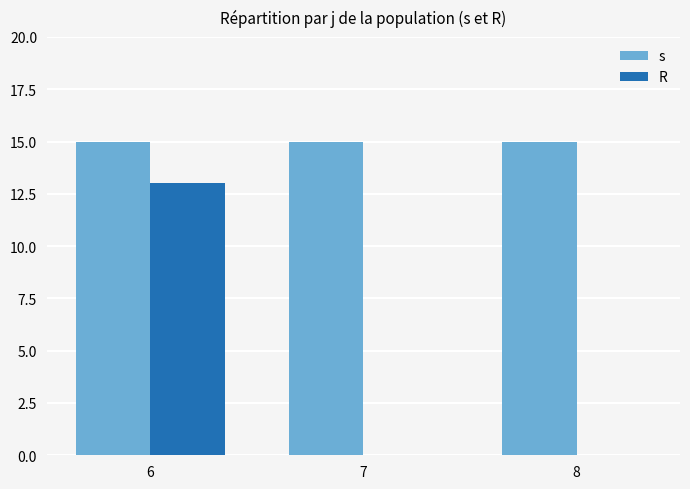

Is it true that R equals 13 at 6?

True